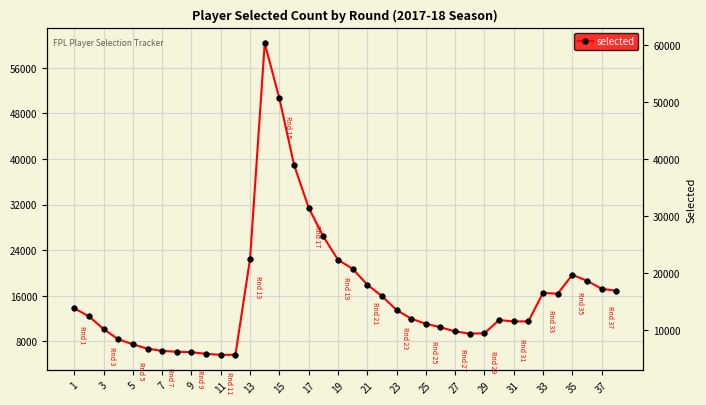

What is the minimum value shown in the chart?

5634